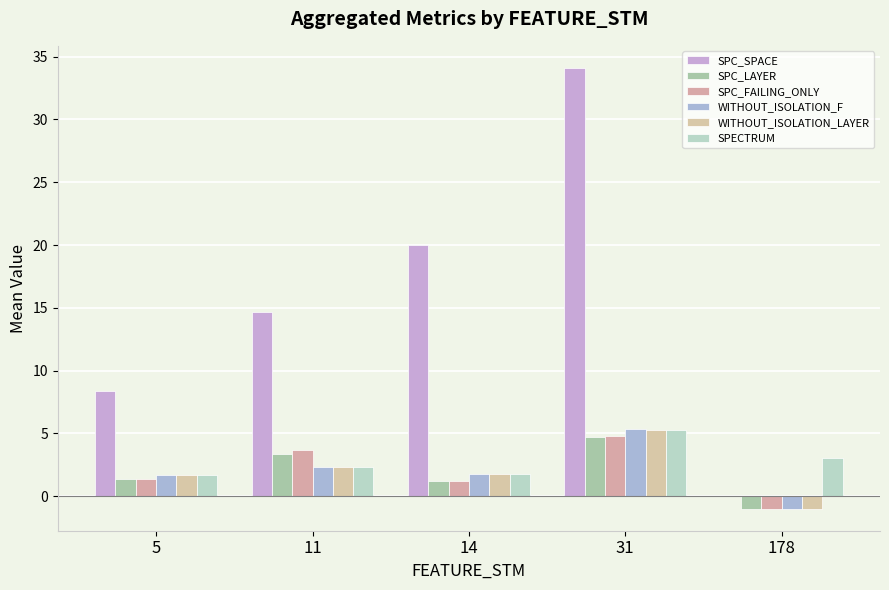

Does the chart contain stacked bars?

No